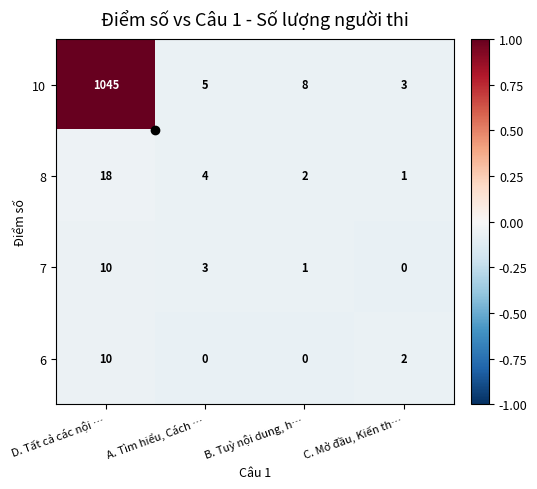

At which label does 6 reach its peak?

D. Tất cả các nội …